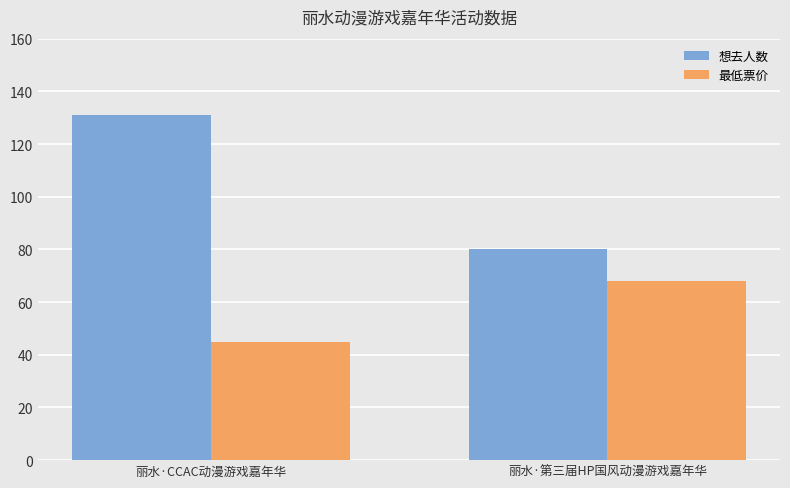

Rank the series by their maximum value, from lowest to highest.

最低票价, 想去人数